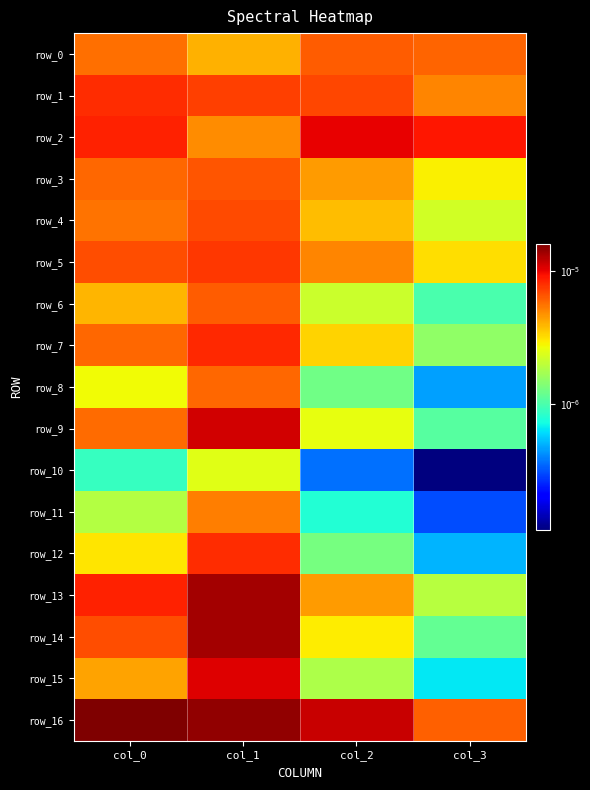

Where is row_10 nearest to the value 0?

col_3